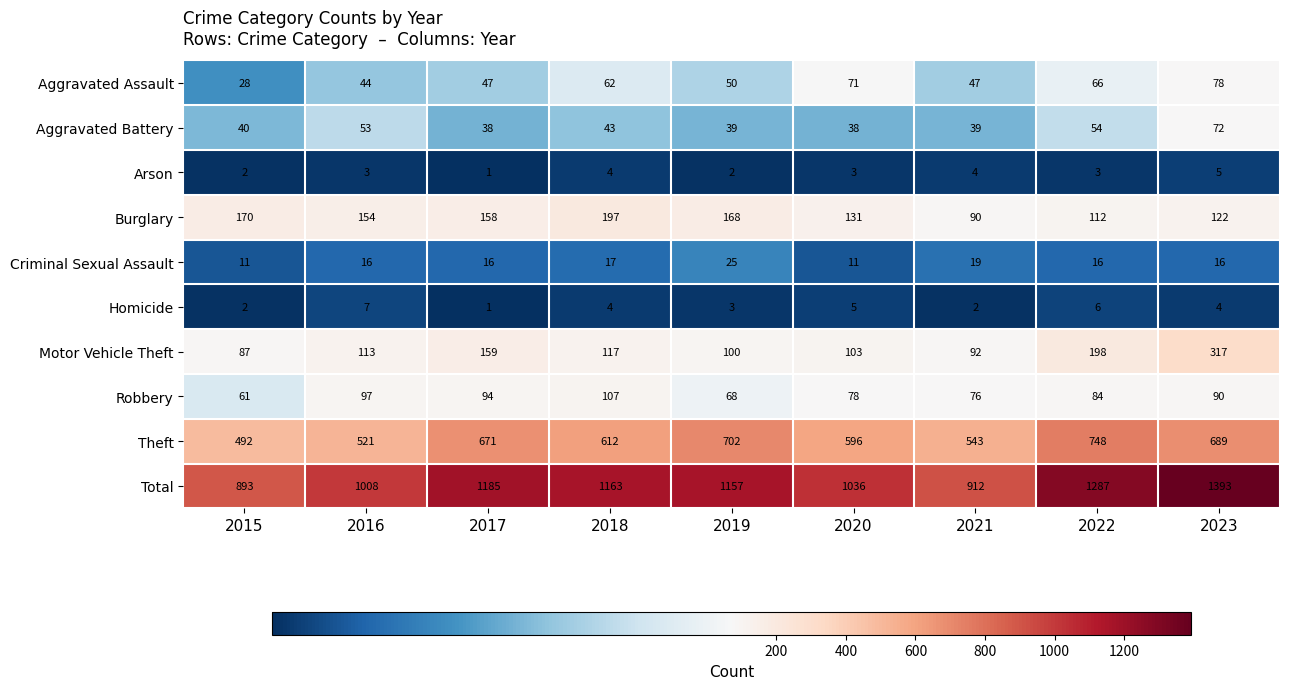

What is the difference between the highest and lowest values at 2023?

1389